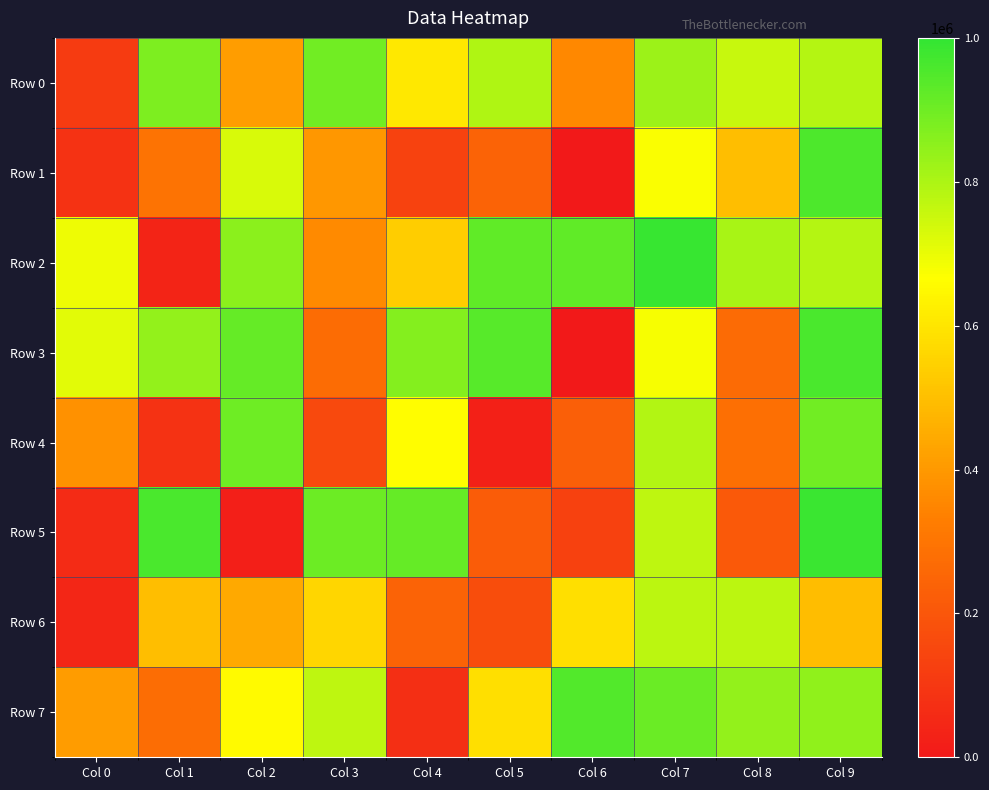

How many distinct data groups are displayed?

8